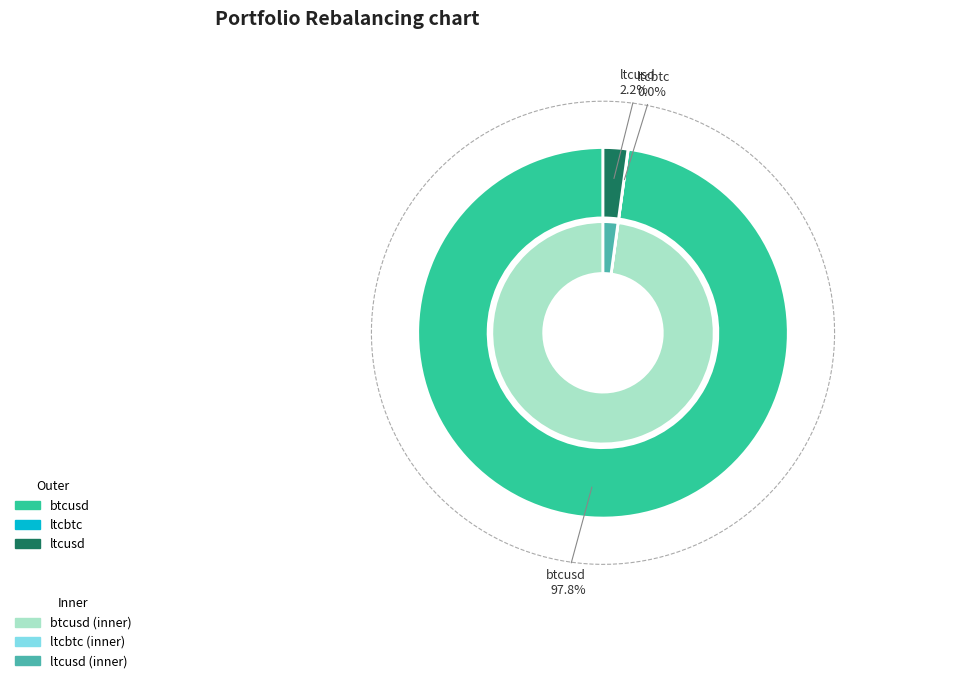

To the nearest percent, what percentage of the pie is ltcusd?

2%